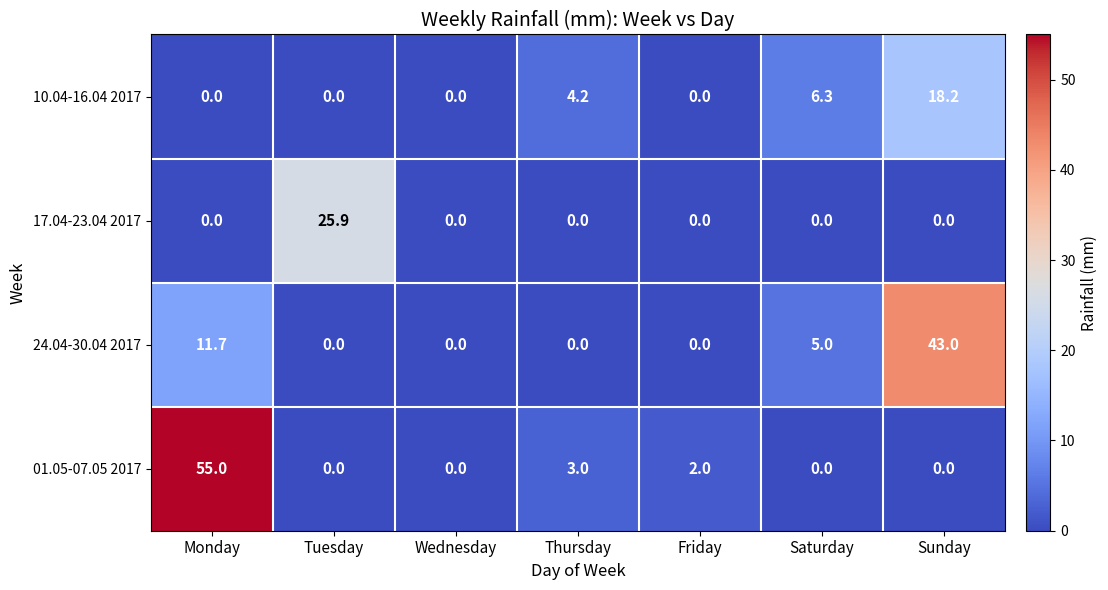

At which category does the chart reach its peak across all series?

Monday